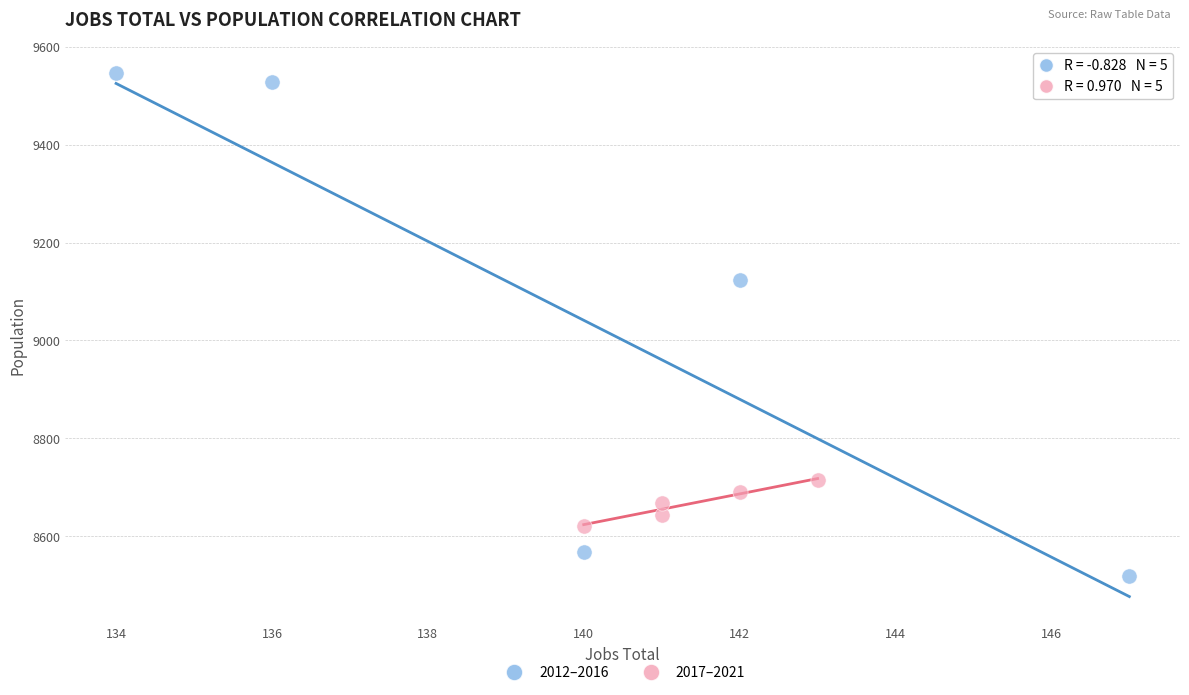

Which series contains the highest Y value?

2012–2016